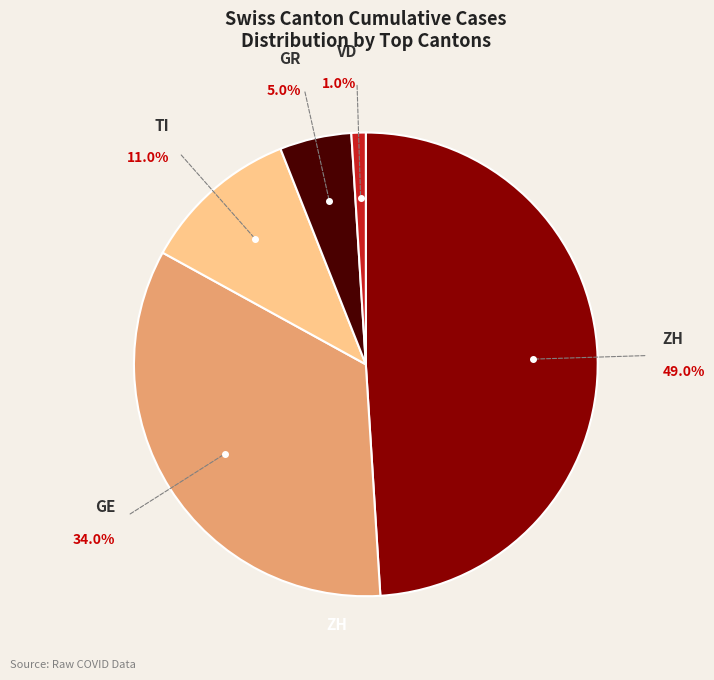

Is there a majority slice in this chart?

No